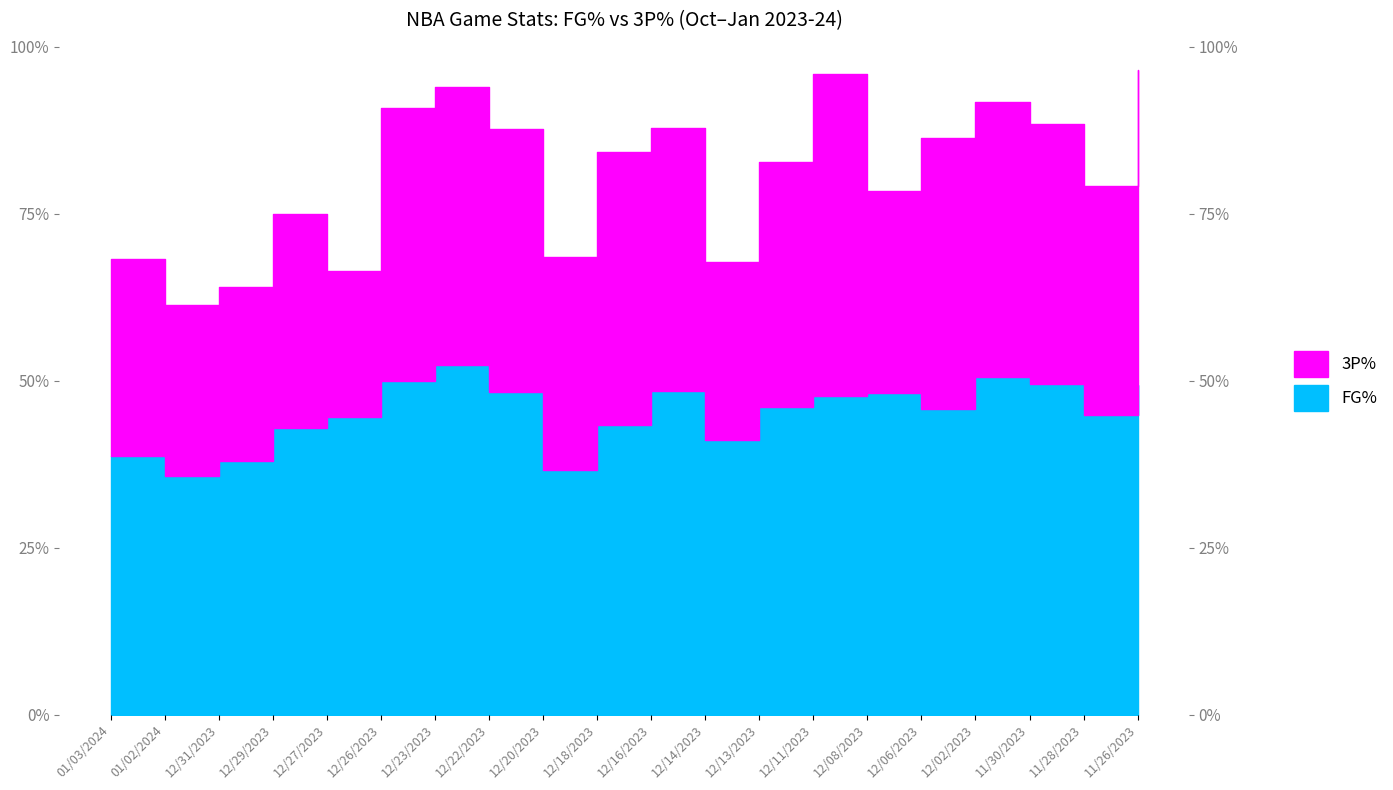

Which has a higher value, 12/18/2023 or 12/08/2023?

12/08/2023